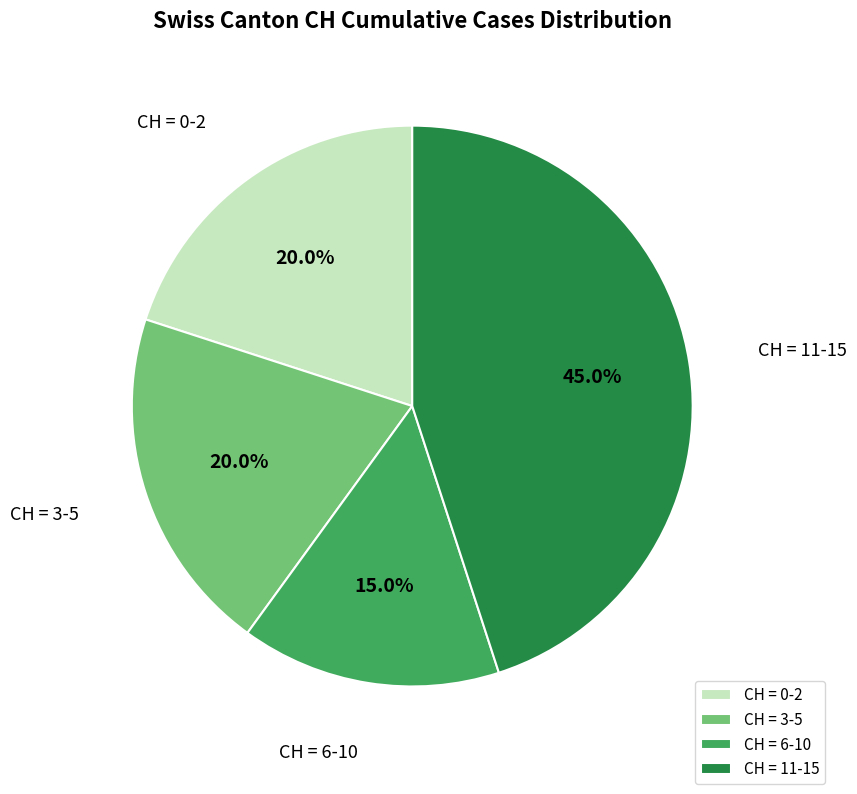

Which slice is the smallest?

CH = 6-10